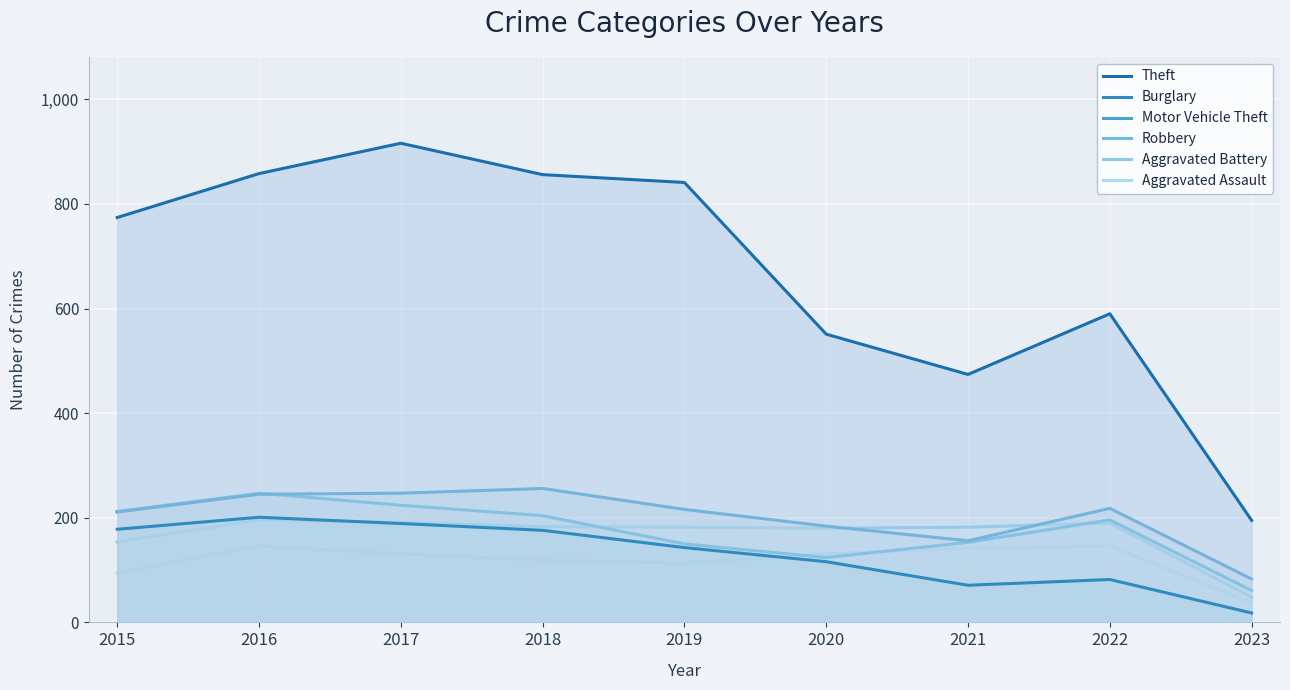

What is the value of the Aggravated Assault point at the 3rd from the left?

131